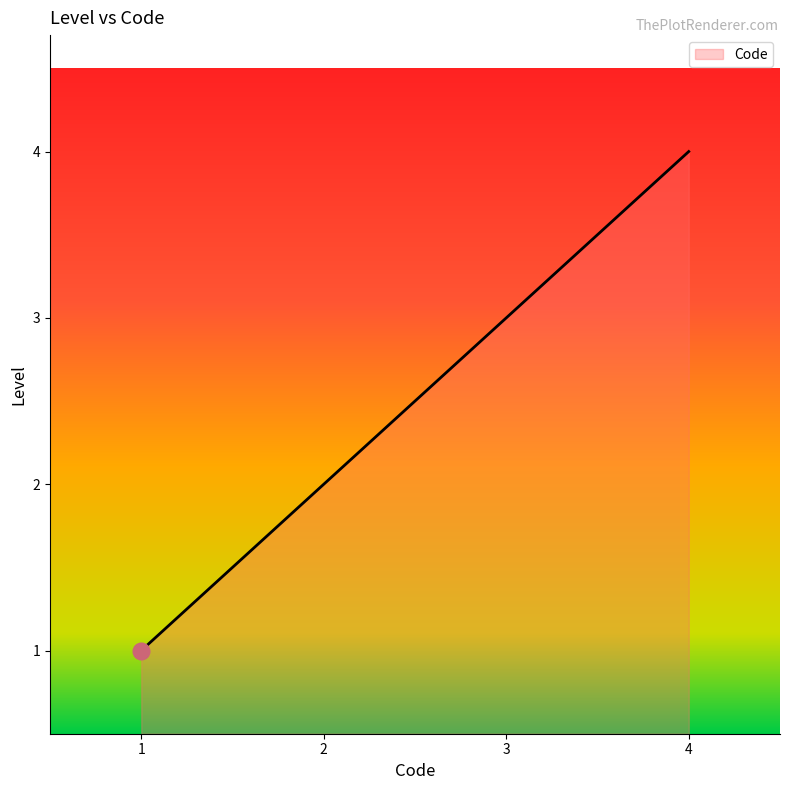

At which category does the chart reach its peak across all series?

4